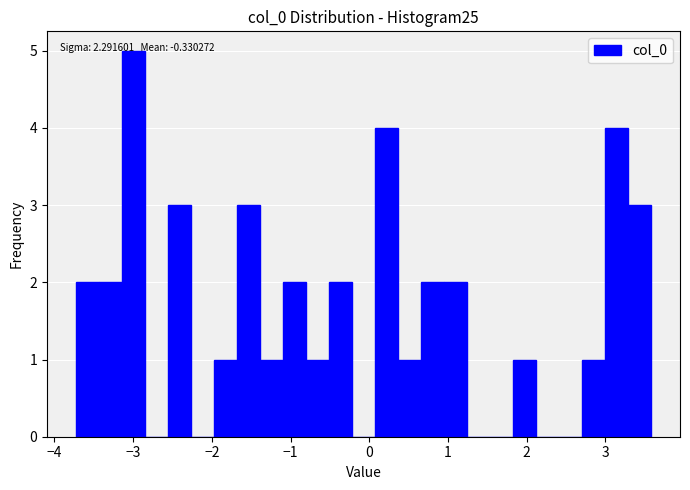

Read against the x-axis, roughly where is the centre of the tallest bar?

-3.0